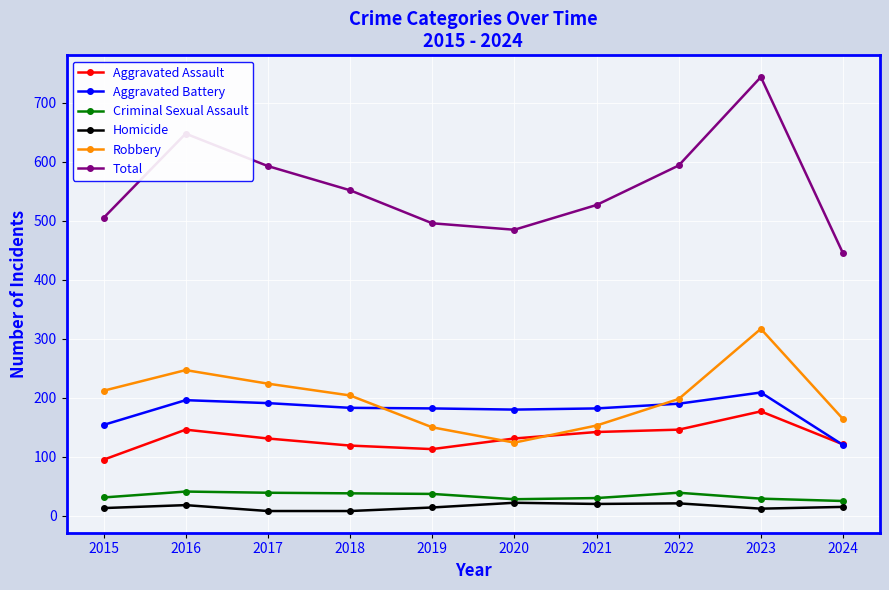

What is the sum of the Criminal Sexual Assault values at 2020 and 2016?

69